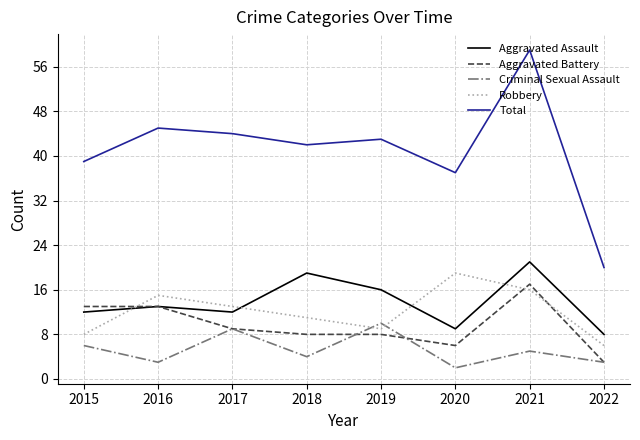

Rank the categories by Total value from lowest to highest.

2022, 2020, 2015, 2018, 2019, 2017, 2016, 2021